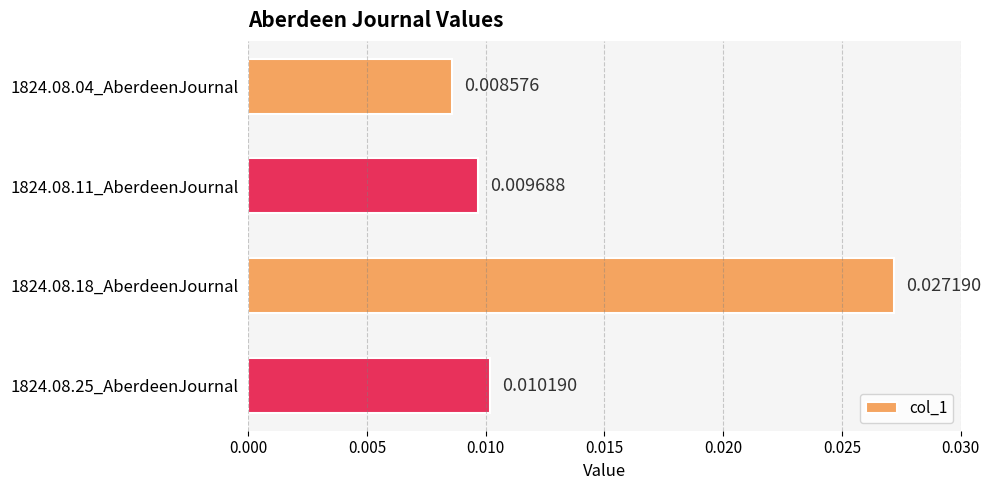

What is the sum of all values?

0.1